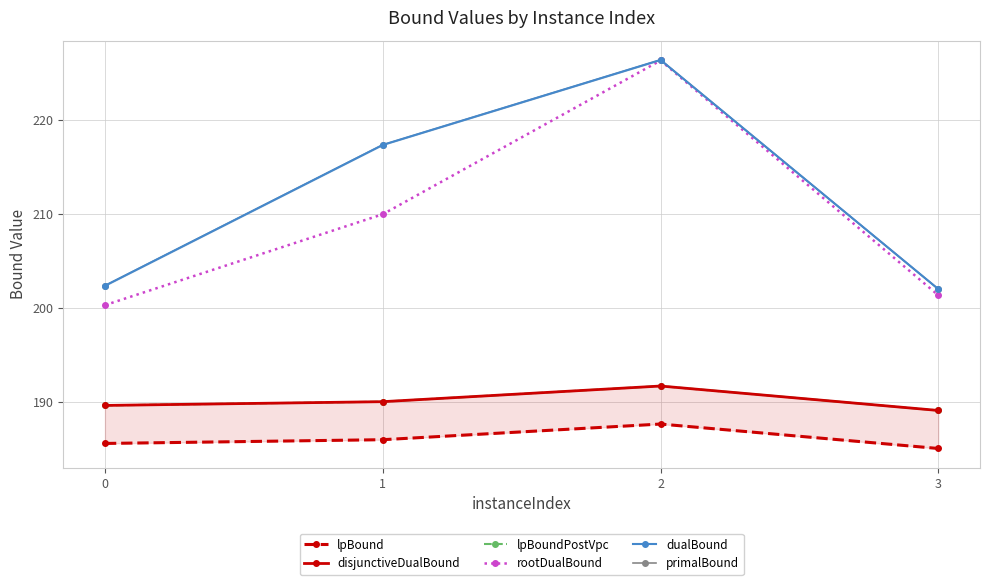

What is the average value of the lpBound series?

186.0